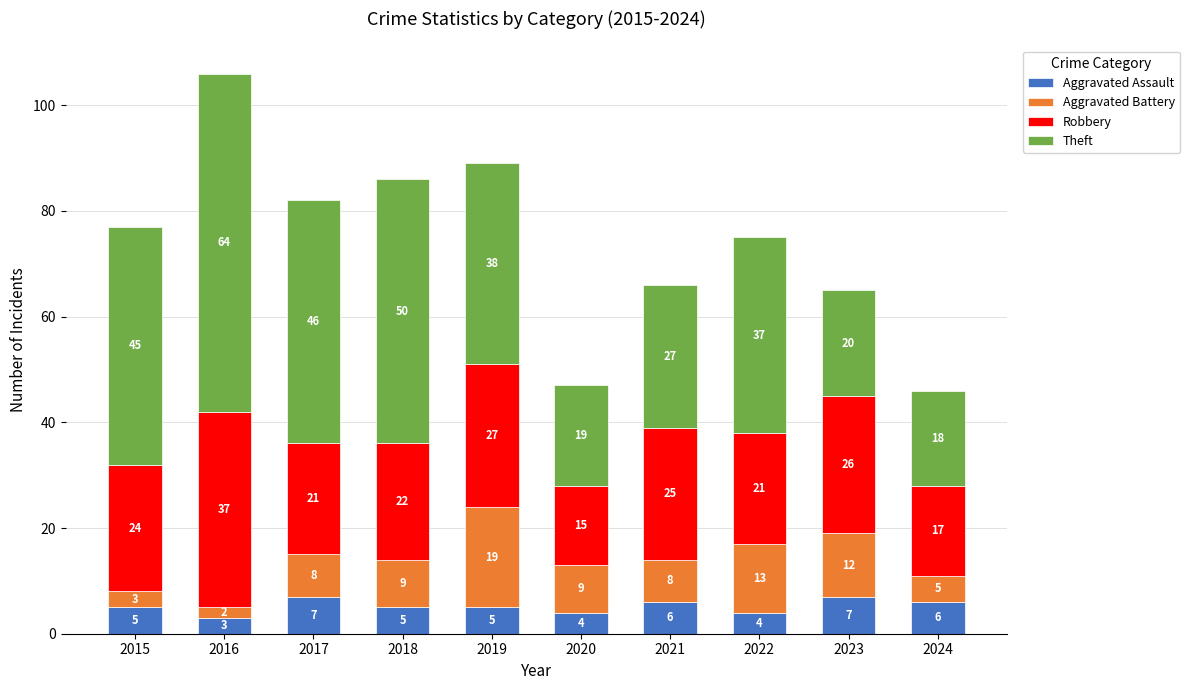

What is the average value of the Aggravated Assault series?

5